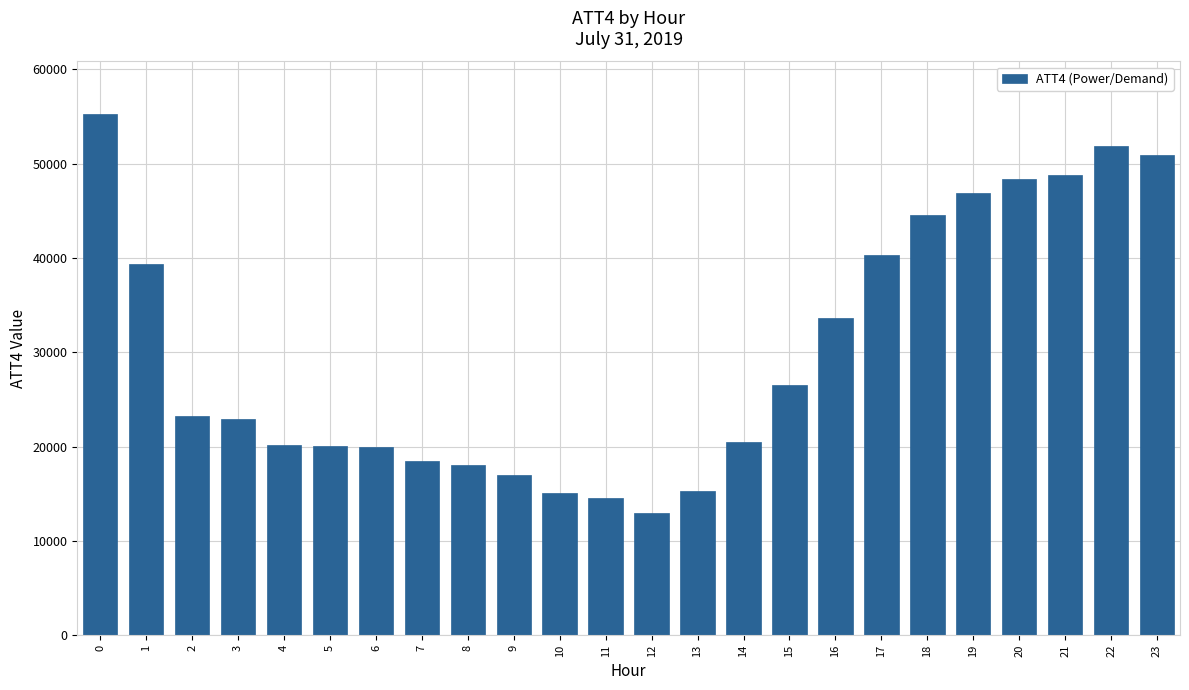

What is the approximate value at 6, to the nearest 50?

20000